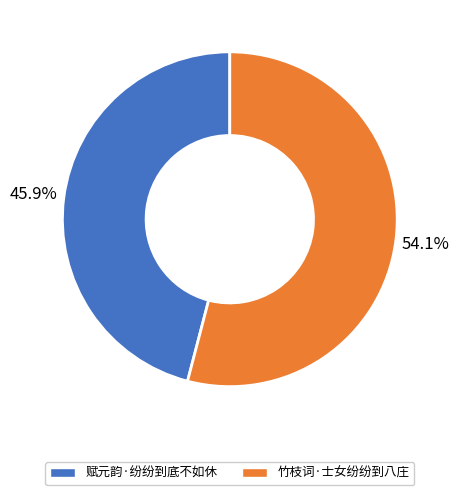

To the nearest percent, what is the average slice percentage?

50%